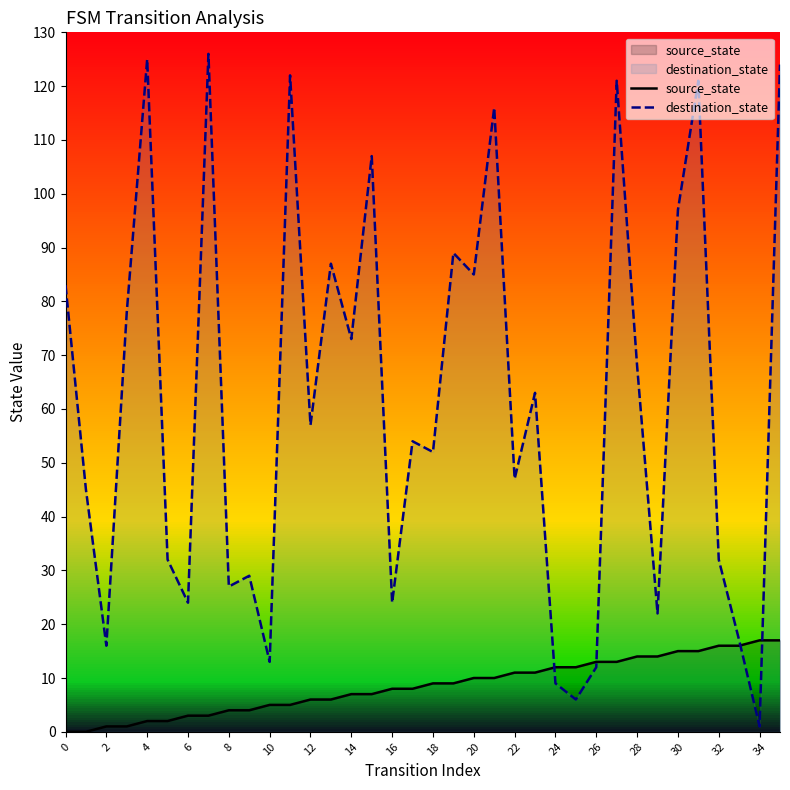

Is it true that source_state equals 2 at 4?

True